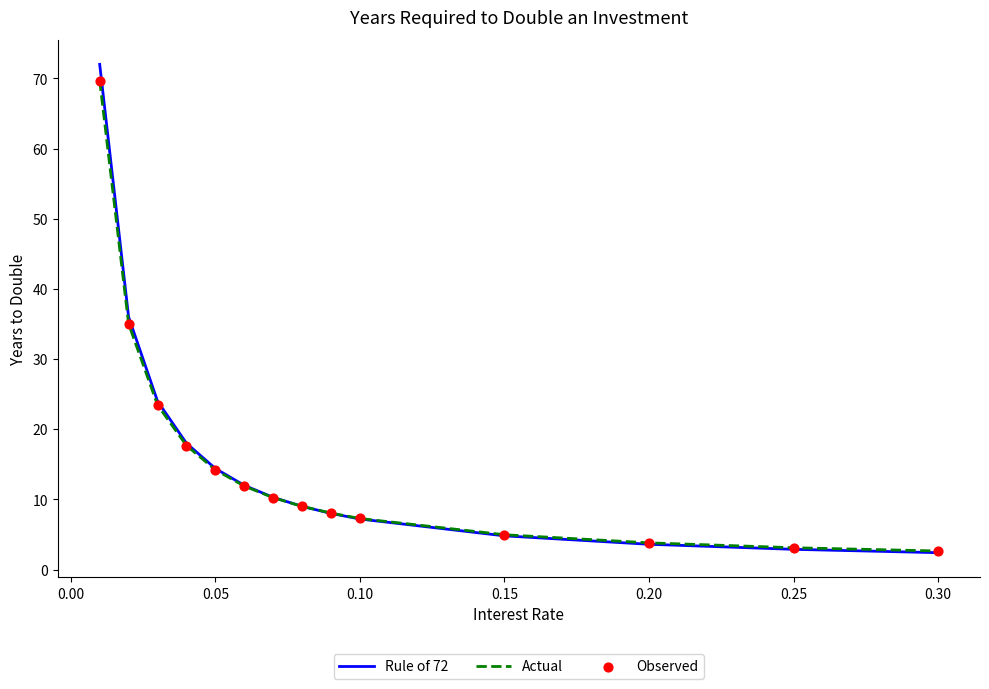

Which series has the largest range (max minus min)?

Rule of 72